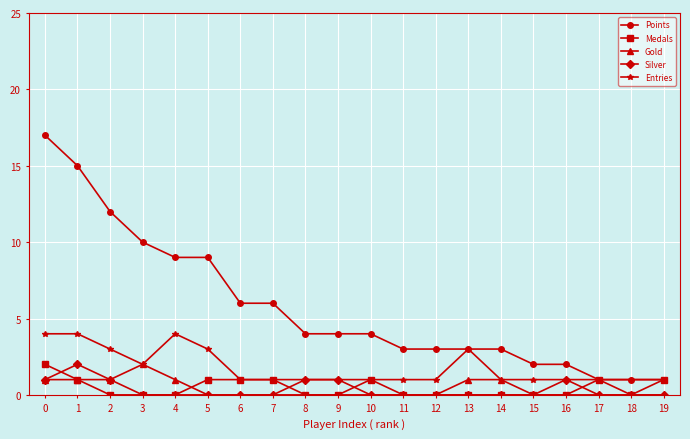

True or false: Gold and Points intersect in this chart.

False